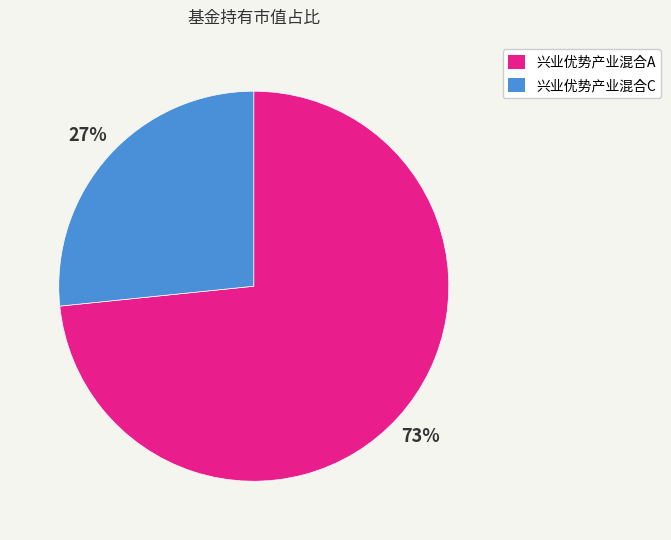

To the nearest percent, what is the combined percentage of 兴业优势产业混合A and 兴业优势产业混合C?

100%